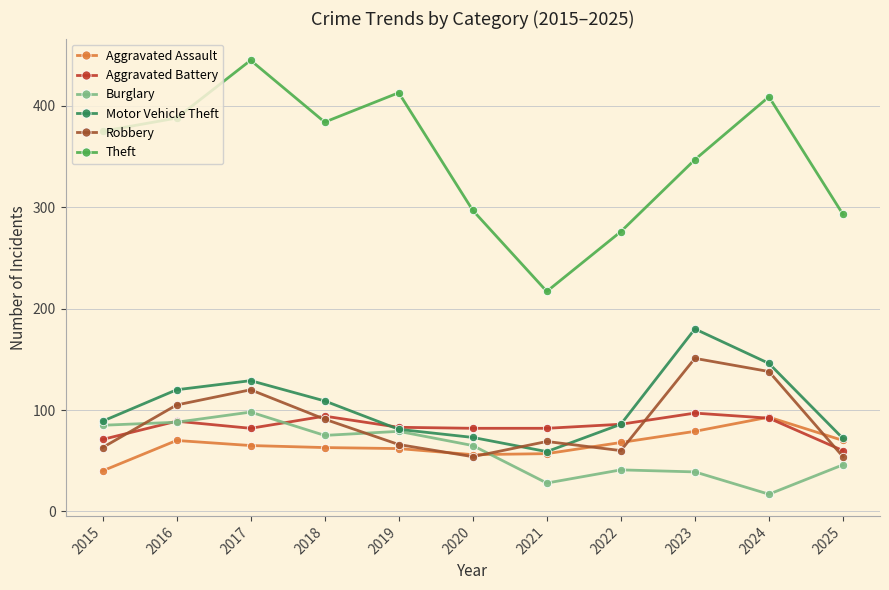

Is this an area chart (filled region under the line)?

No